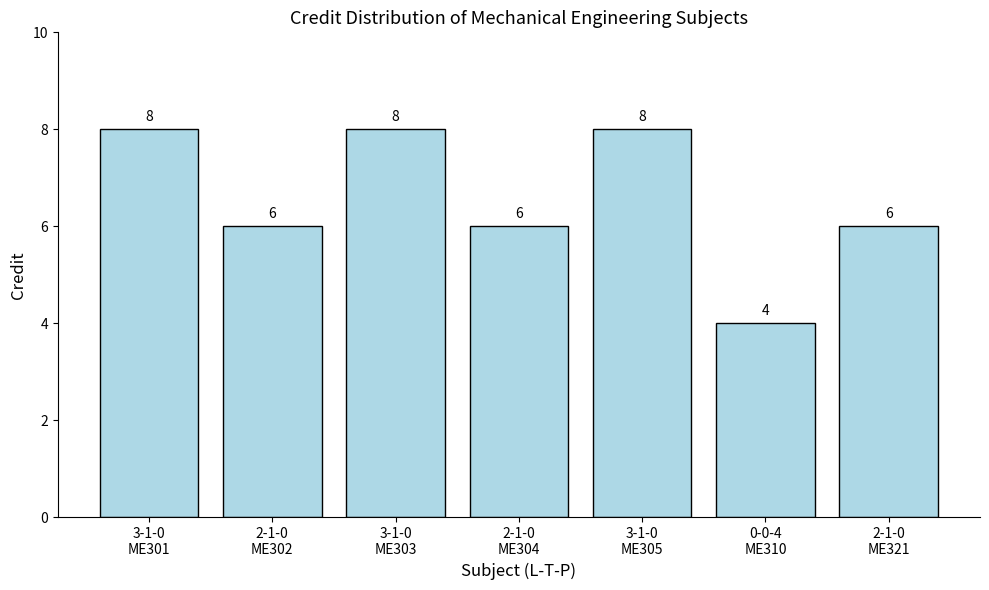

What is the greatest value displayed?

8